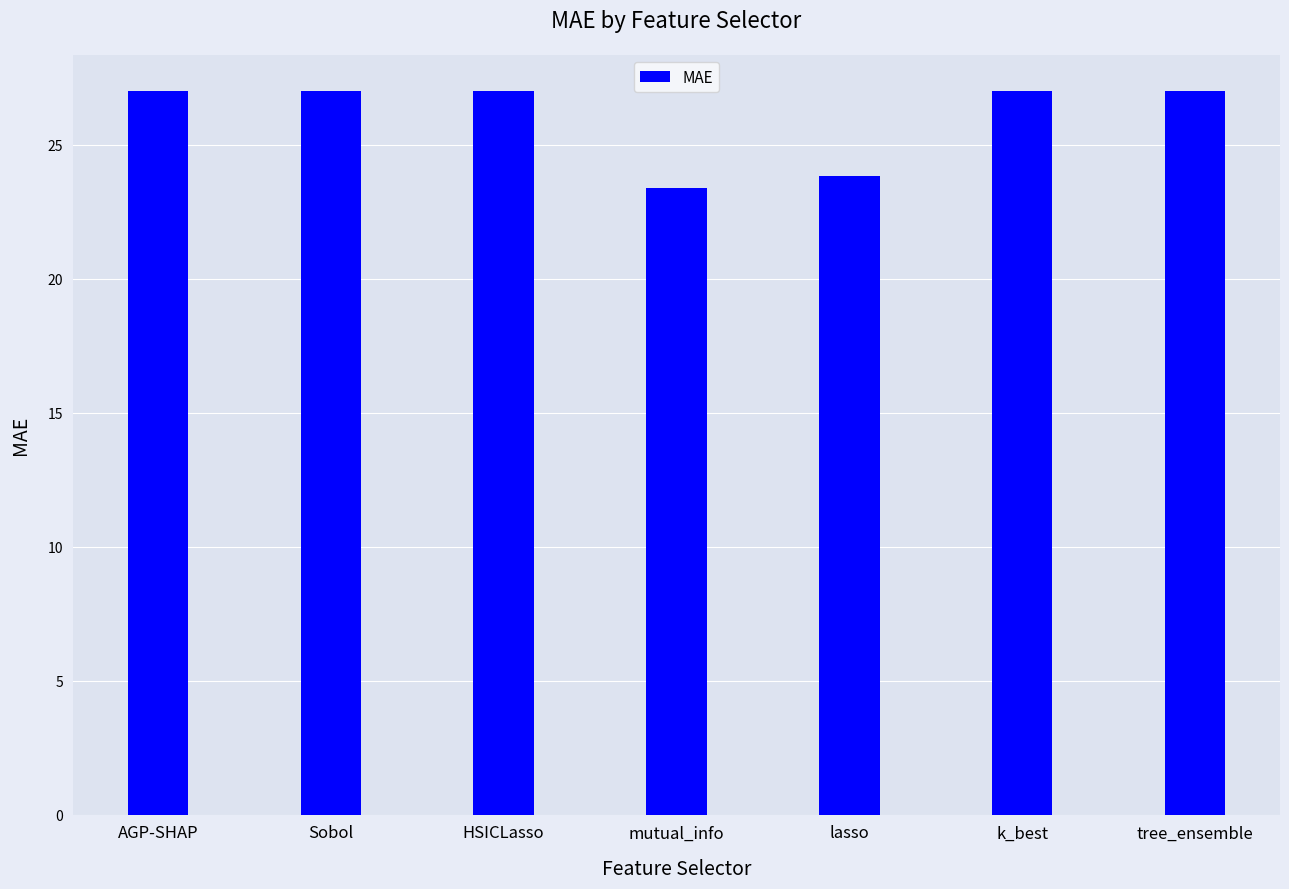

Is it true that the value at tree_ensemble is 40.3?

False